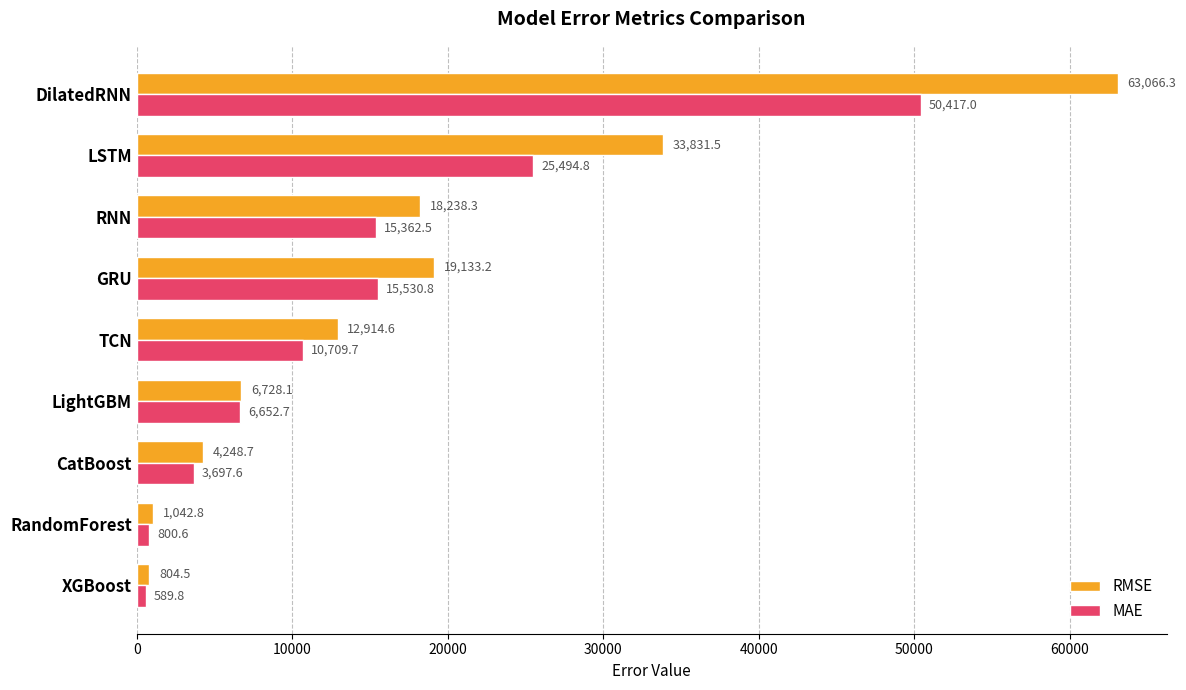

What is the spread (max minus min) of values at GRU?

3602.4